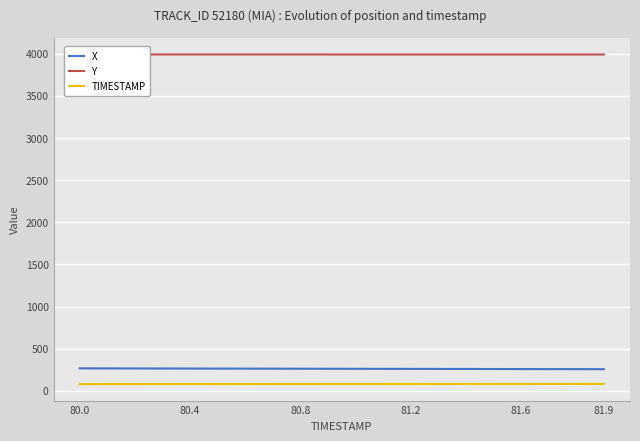

True or false: TIMESTAMP and X intersect in this chart.

False